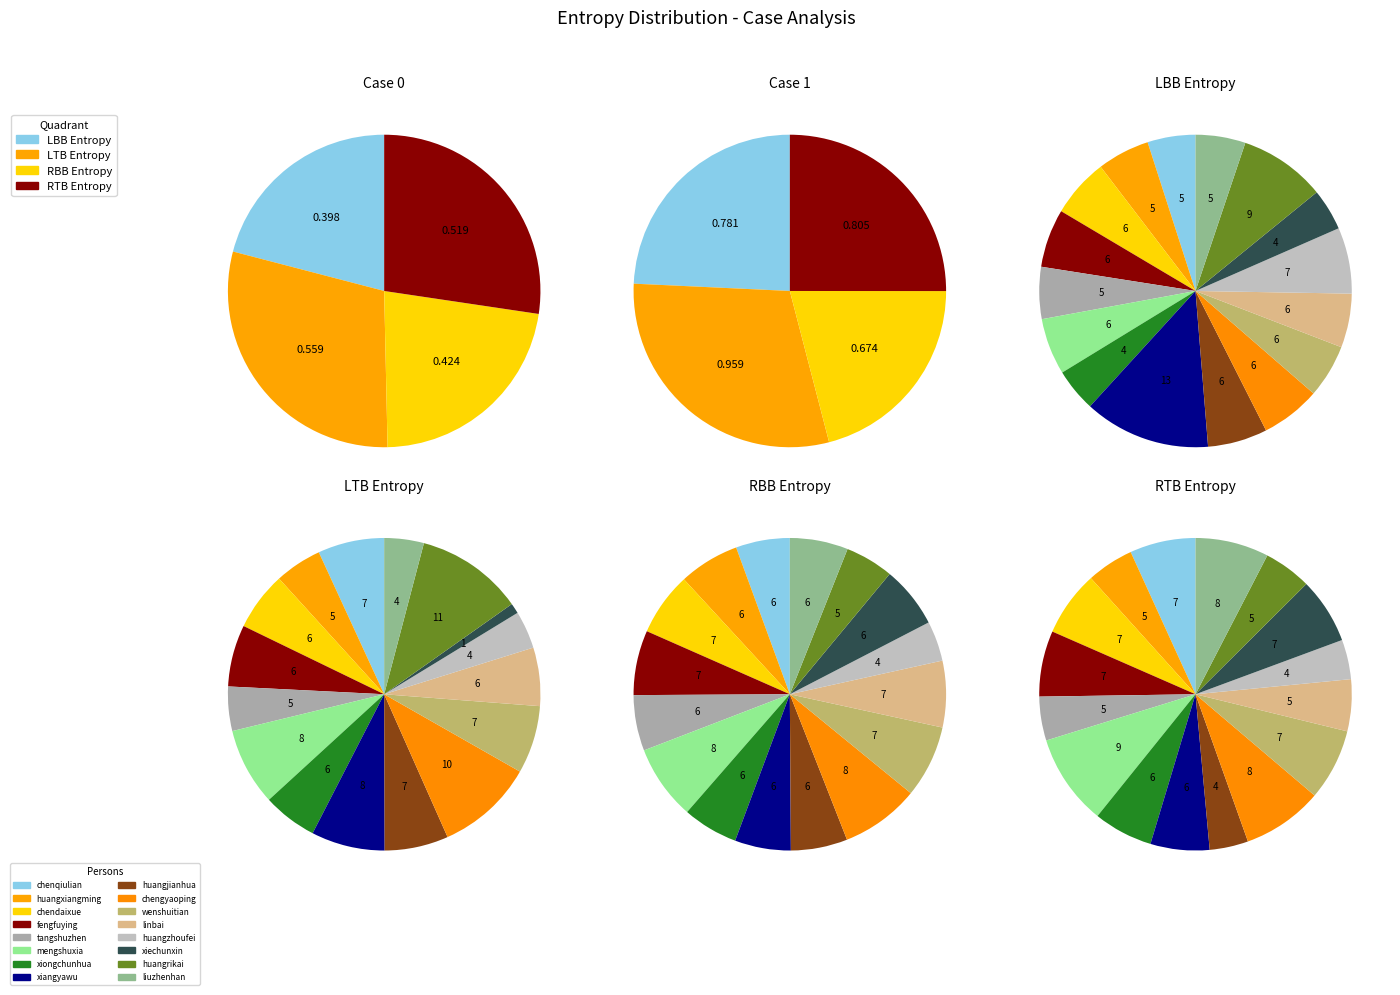

To the nearest percent, what is the difference between the fengfuying and wenshuitian slice percentages?

1%